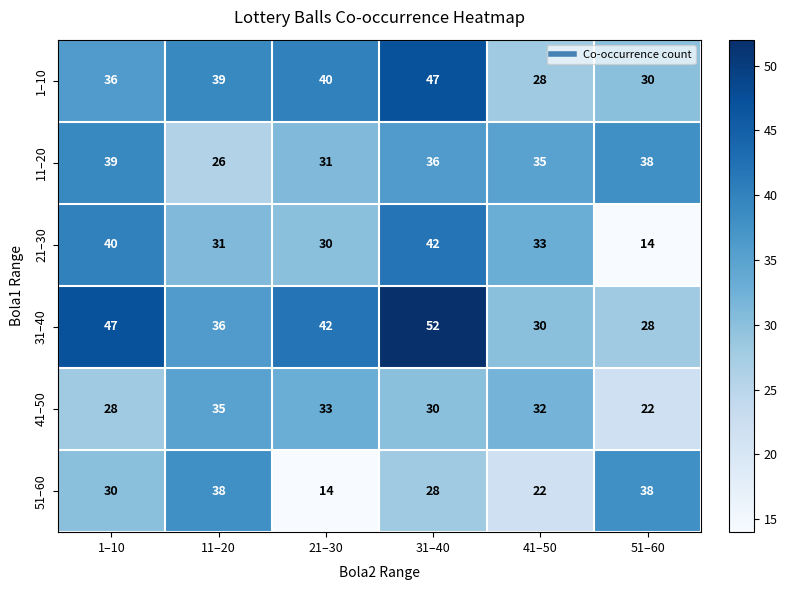

Which category has the highest value across all series?

31–40